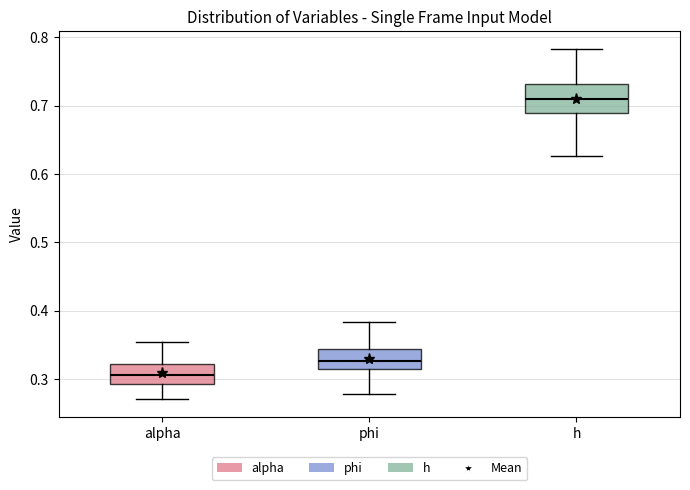

Comparing the boxes themselves (not the whiskers), which one is the tallest?

h